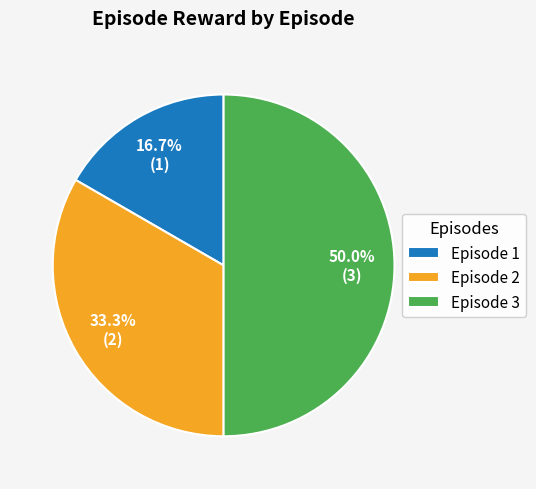

Rank the categories by value from lowest to highest.

Episode 1, Episode 2, Episode 3